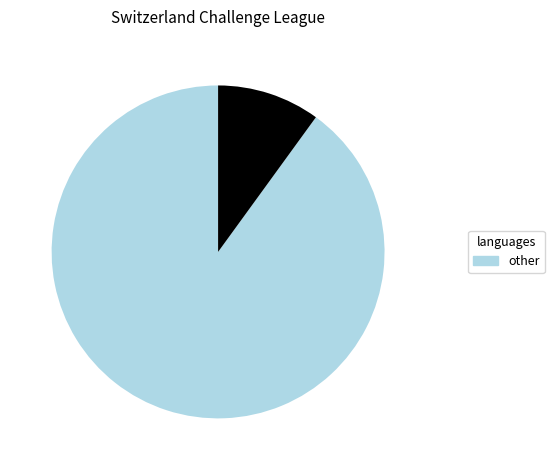

Does any single category account for the majority?

Yes